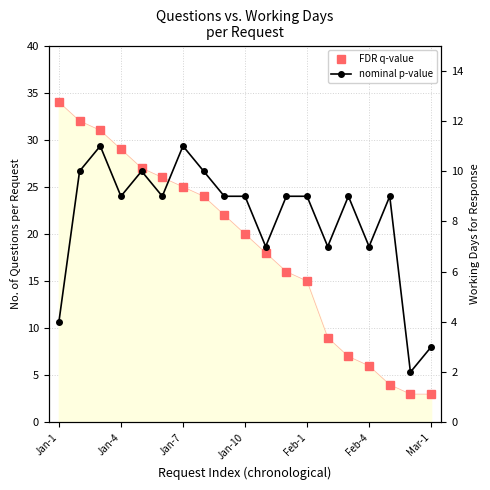

Which category has the highest value in the FDR q-value series?

Jan-1